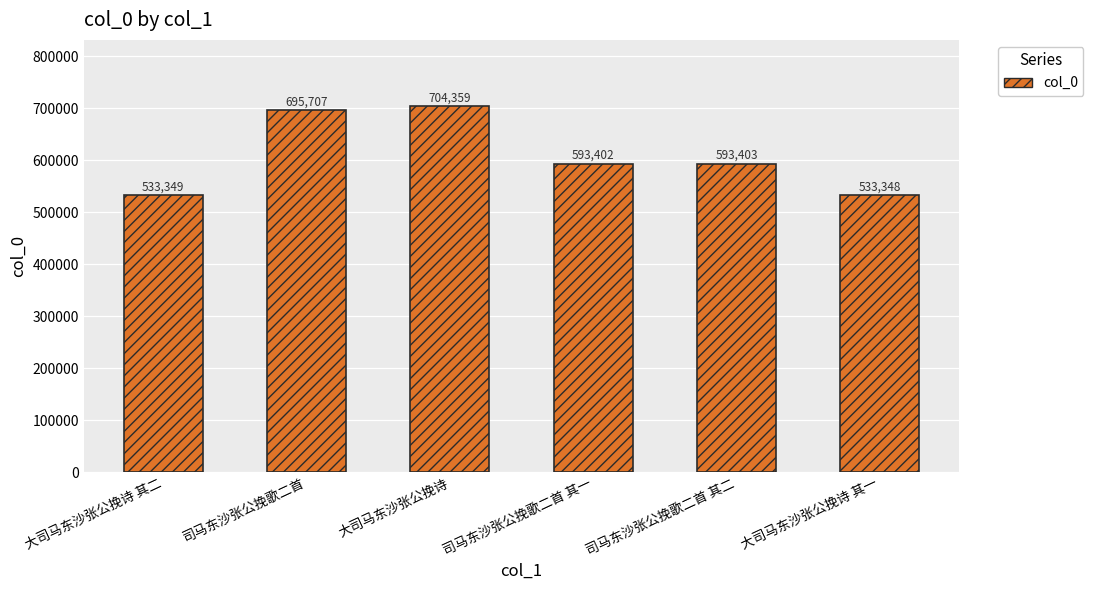

Approximately how many times larger is the value at 司马东沙张公挽歌二首 其一 compared to 司马东沙张公挽歌二首 其二?

1.0